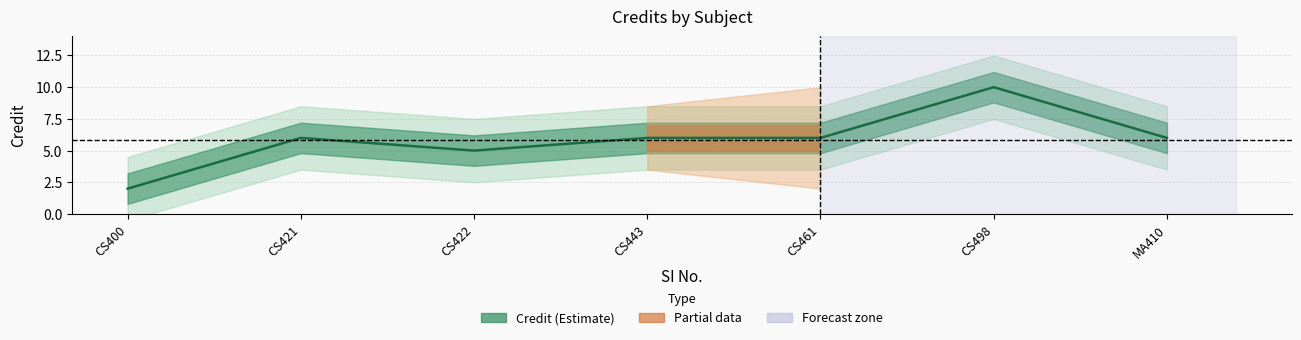

Reading right to left, transcribe all the data shown in this chart.

MA410=6	CS498=10	CS461=6	CS443=6	CS422=5	CS421=6	CS400=2